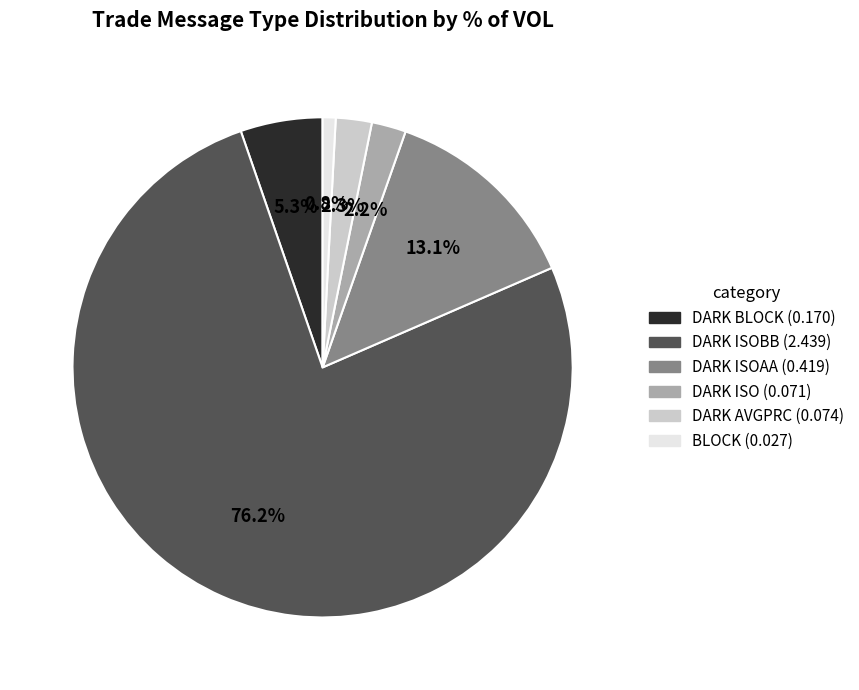

Does any single category account for the majority?

Yes